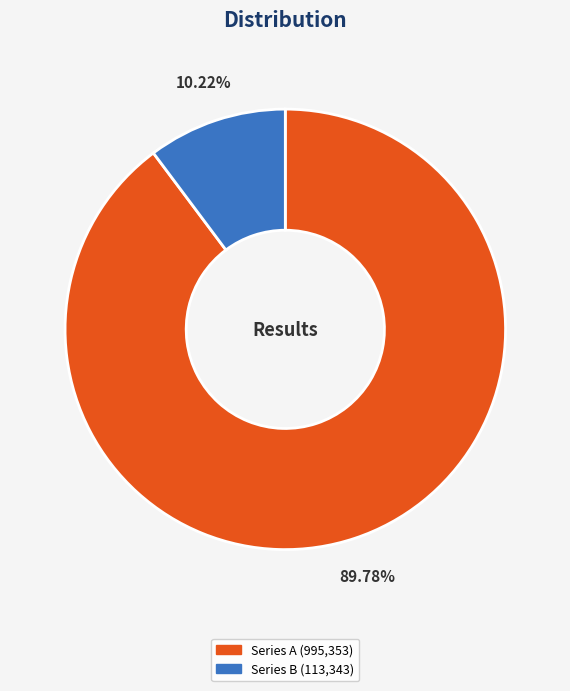

Is there any slice that represents more than half of the pie?

Yes